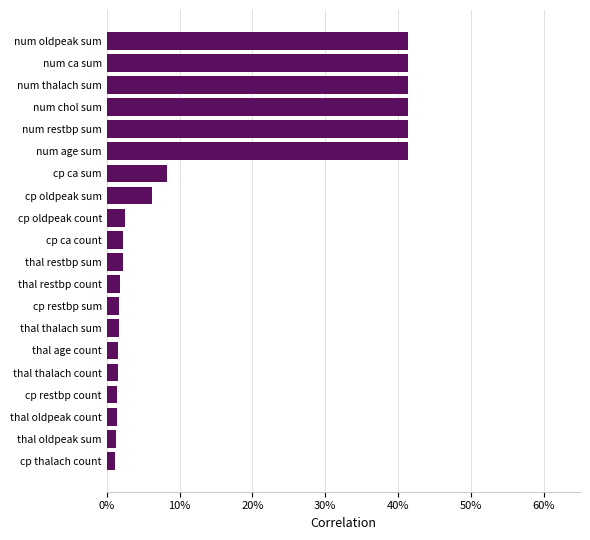

Are the bars horizontal?

Yes